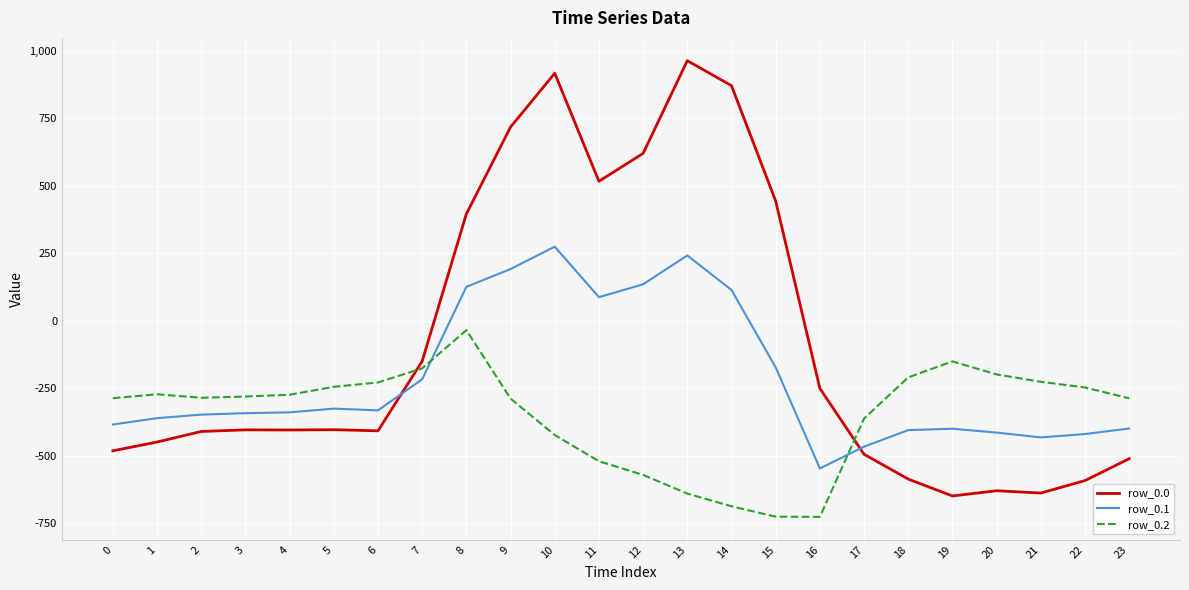

Between which two adjacent categories do row_0.0 and row_0.2 first intersect?

6 and 7